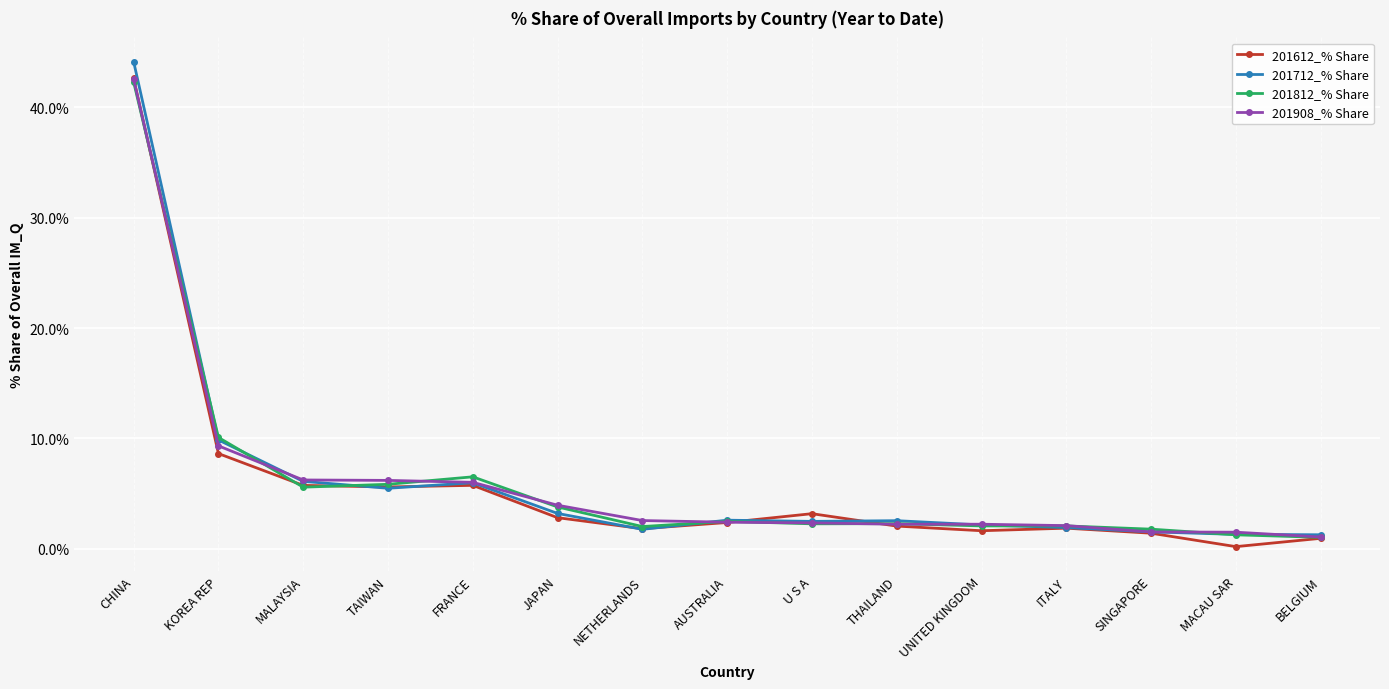

What is the value of the 201812_% Share point at the 6th from the left?

3.8